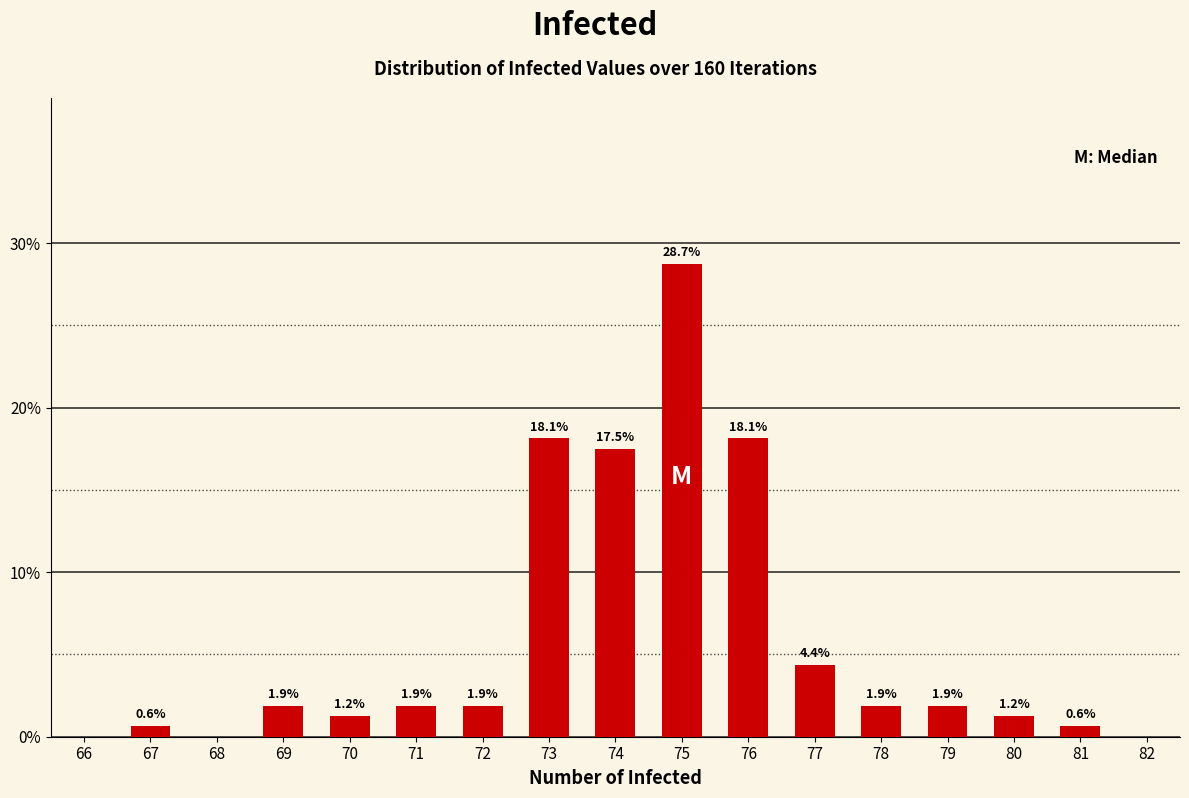

What is the average value?

7.1